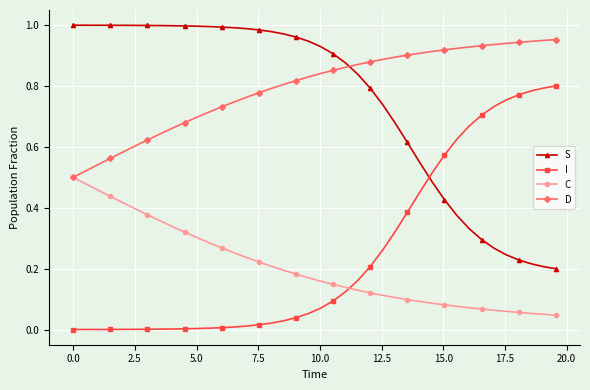

True or false: D and S cross at least once.

True